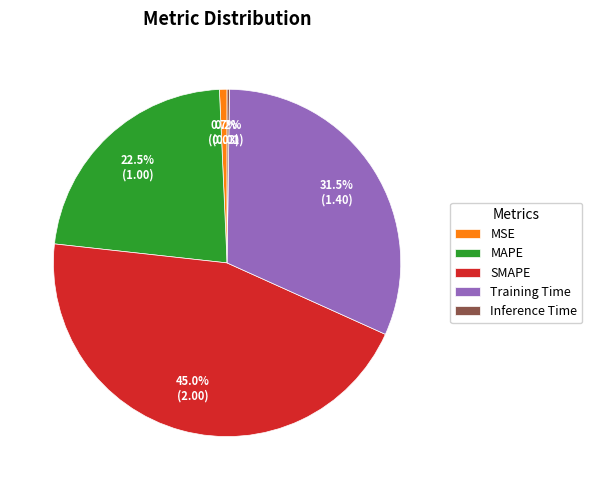

How much of the chart is everything except MSE?

99.3%